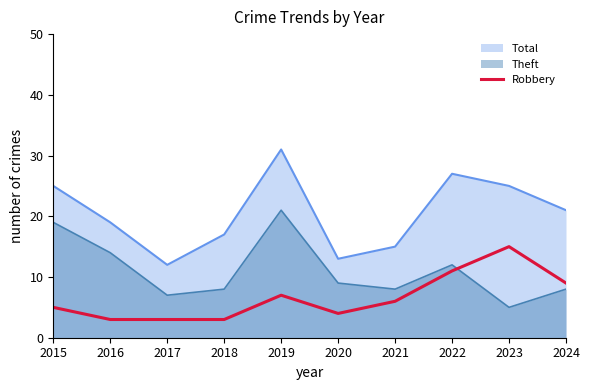

How many data points are less than 6?

5